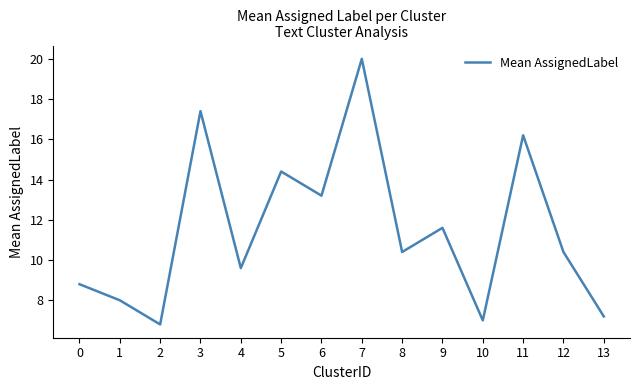

What is the maximum value shown in the chart?

20.0